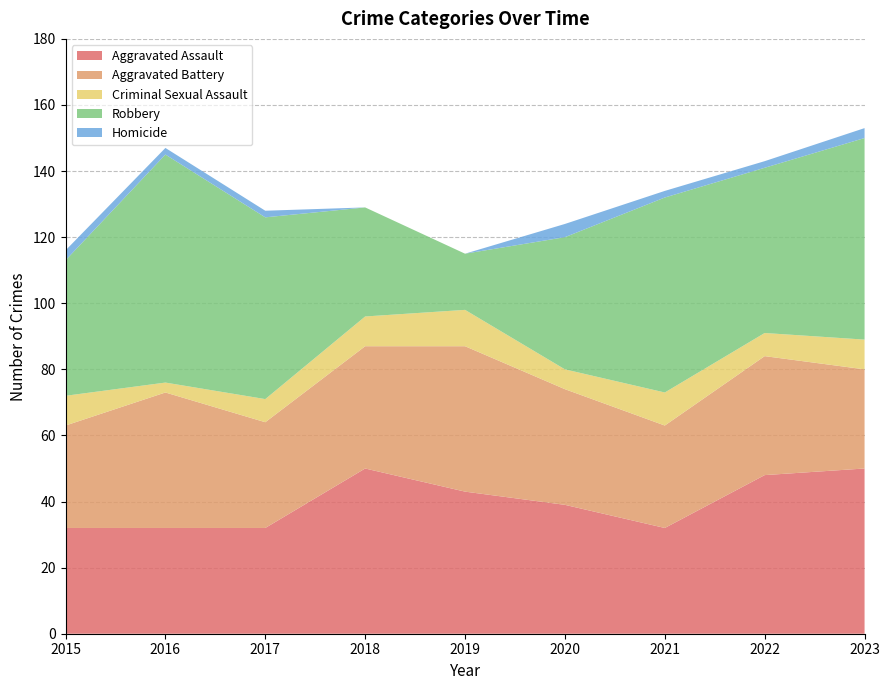

Reading left to right, extract all data points from this chart.

Aggravated Assault: 2015=32	2016=32	2017=32	2018=50	2019=43	2020=39	2021=32	2022=48	2023=50
Aggravated Battery: 2015=31	2016=41	2017=32	2018=37	2019=44	2020=35	2021=31	2022=36	2023=30
Criminal Sexual Assault: 2015=9	2016=3	2017=7	2018=9	2019=11	2020=6	2021=10	2022=7	2023=9
Robbery: 2015=41	2016=69	2017=55	2018=33	2019=17	2020=40	2021=59	2022=50	2023=61
Homicide: 2015=3	2016=2	2017=2	2018=0	2019=0	2020=4	2021=2	2022=2	2023=3